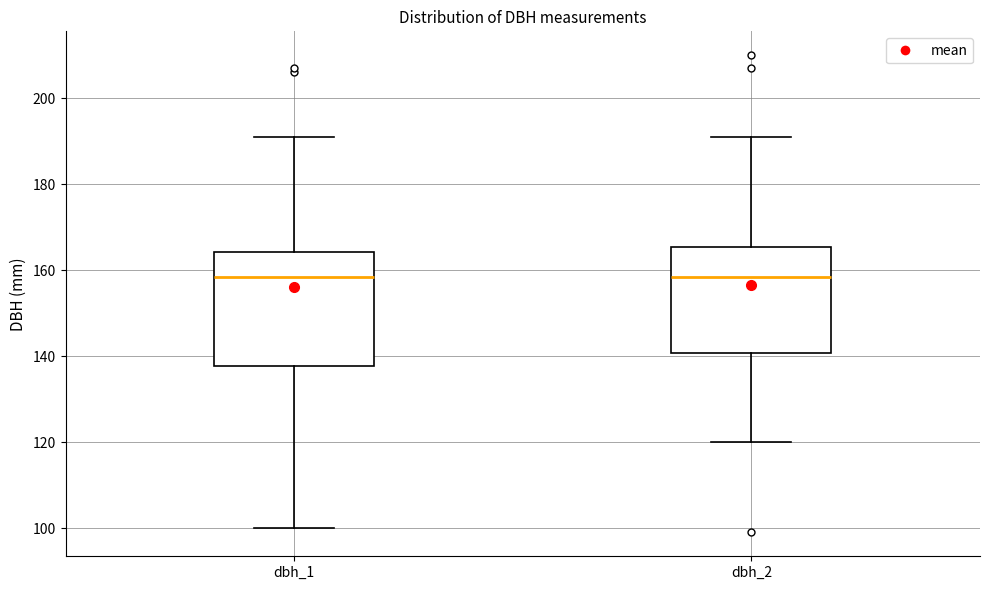

Reading left to right, transcribe this box plot: for each box, give where its median line is, the range the box spans, and where its two whiskers end, as read against the y-axis. The values are not printed on the chart, so give them approximately, as read against the axis.

dbh_1: median 158, box 138 to 164, whiskers 100 to 192
dbh_2: median 158, box 140 to 166, whiskers 120 to 192